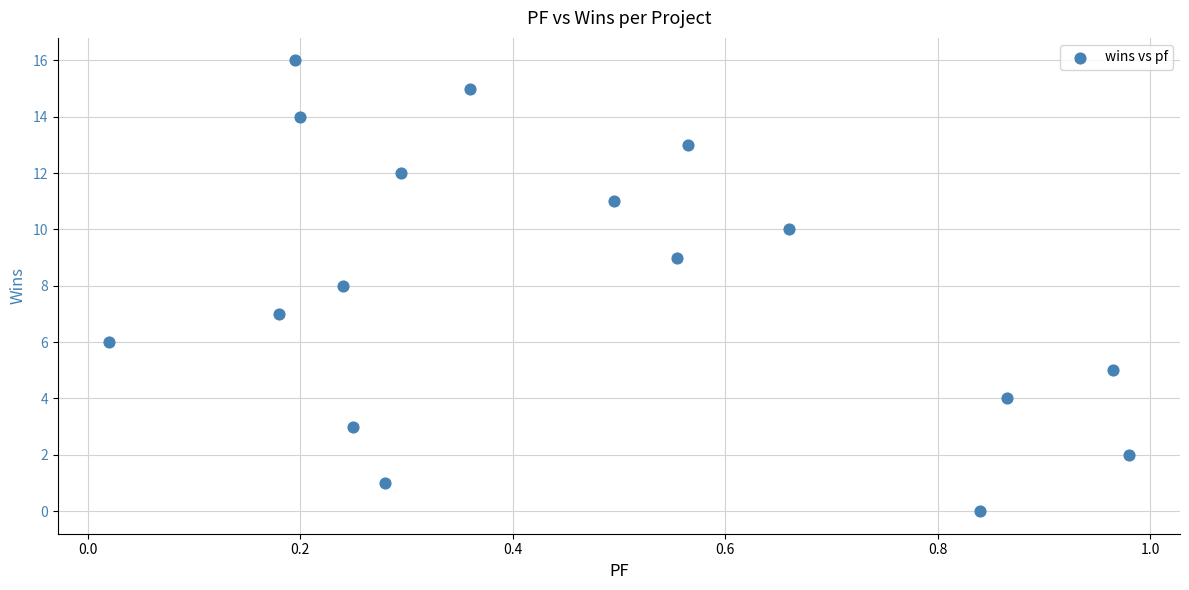

What is the range of Y values (max minus min)?

16